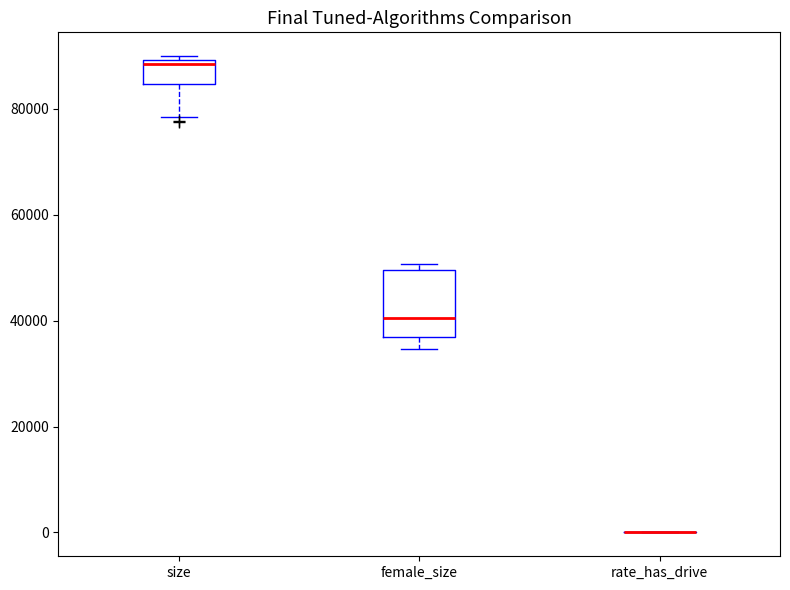

Which box is the tallest, from its lower edge to its upper edge?

female_size